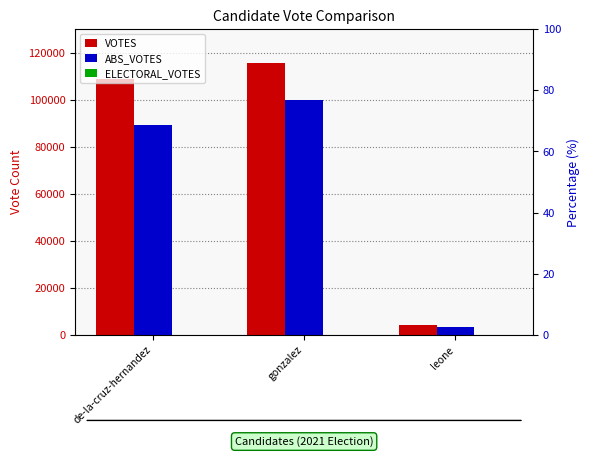

How many series are shown in this chart?

3